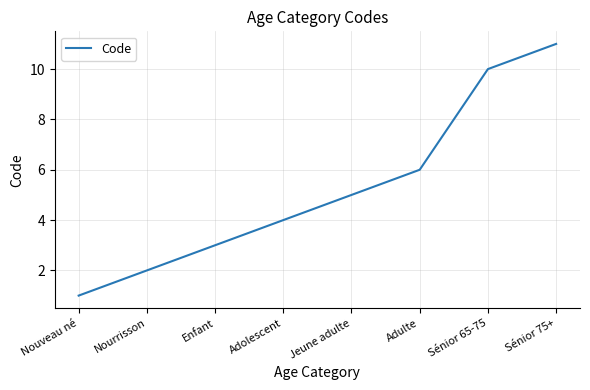

Rank the categories by value from highest to lowest.

Sénior 75+, Sénior 65-75, Adulte, Jeune adulte, Adolescent, Enfant, Nourrisson, Nouveau né